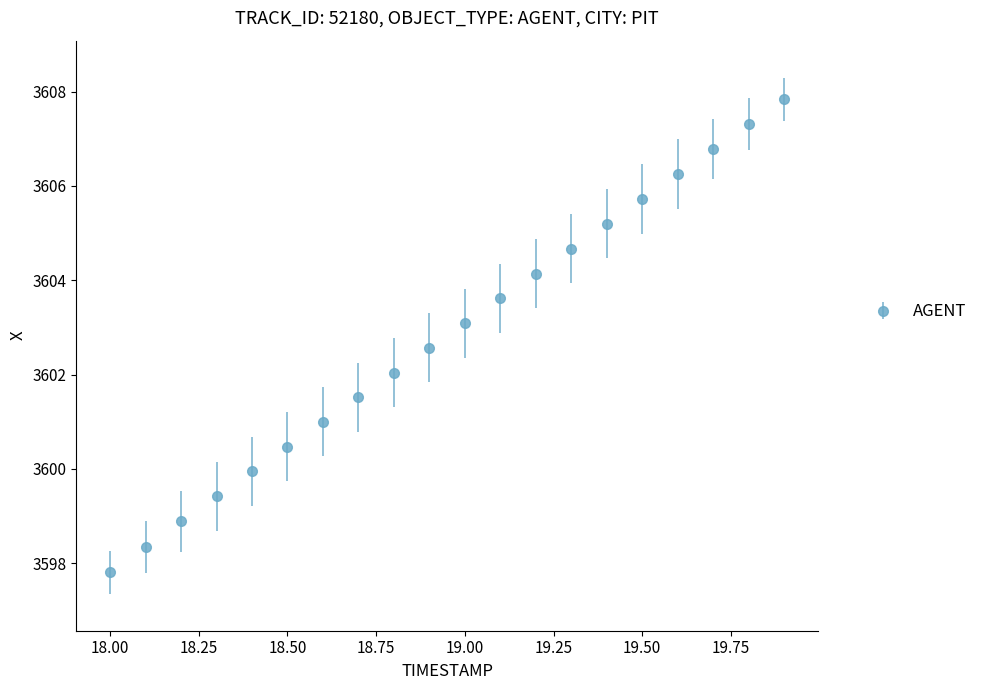

True or false: the data has more than 2 interior local peaks.

False